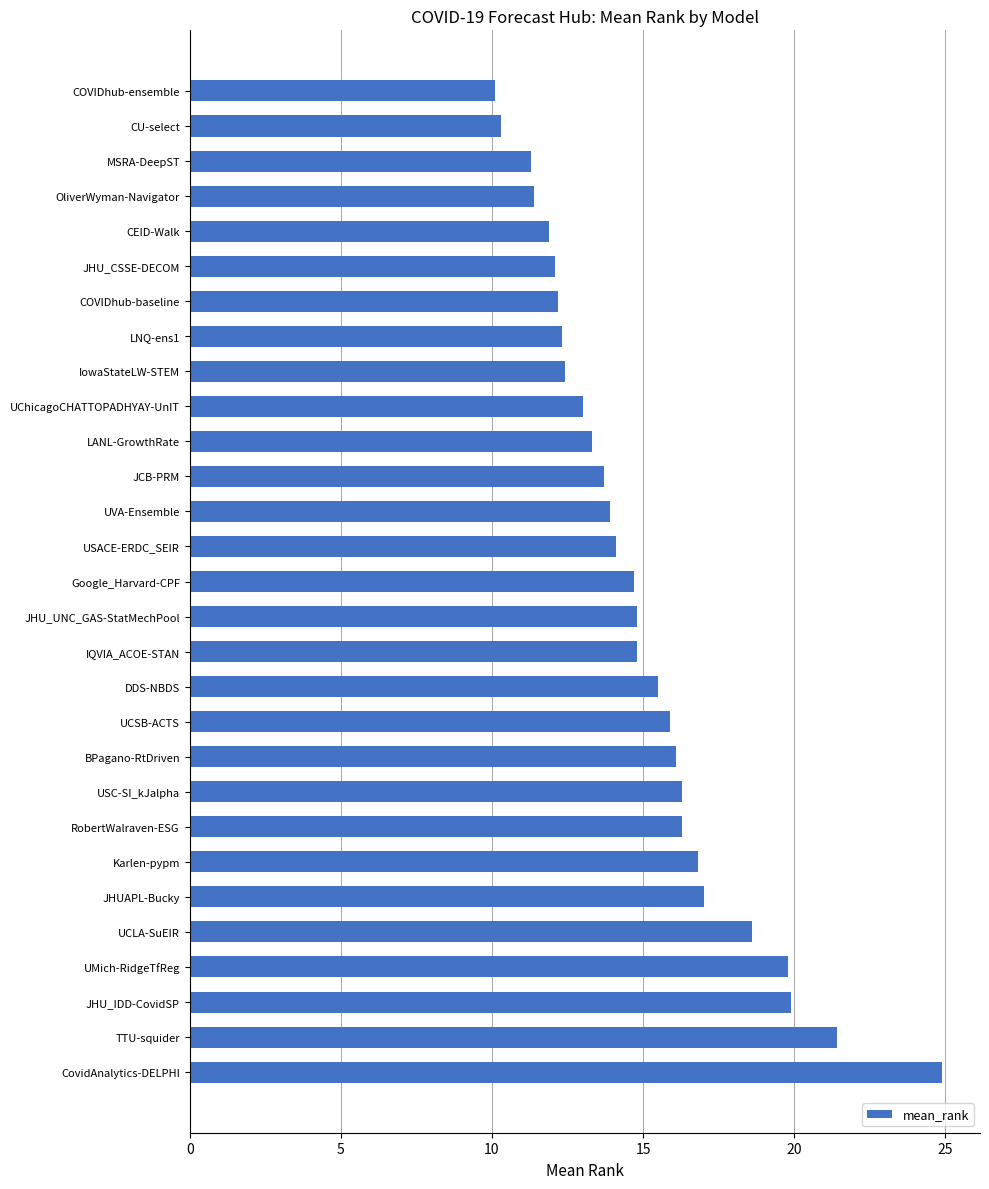

Read the value at UChicagoCHATTOPADHYAY-UnIT.

13.0